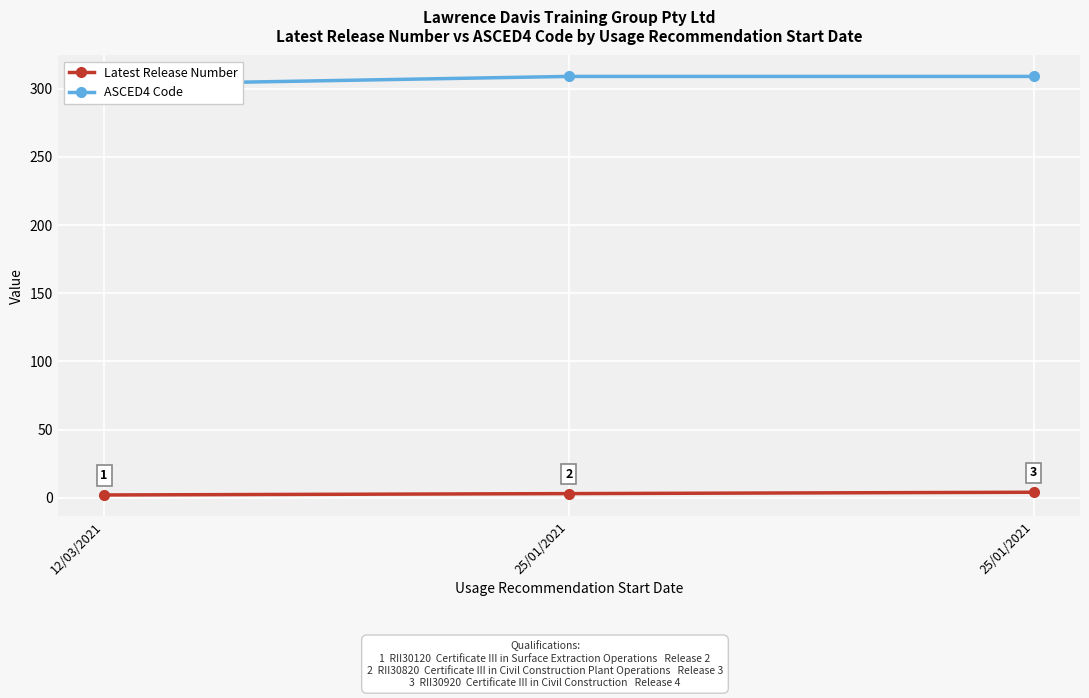

What are all the series names shown in the legend?

Latest Release Number, ASCED4 Code